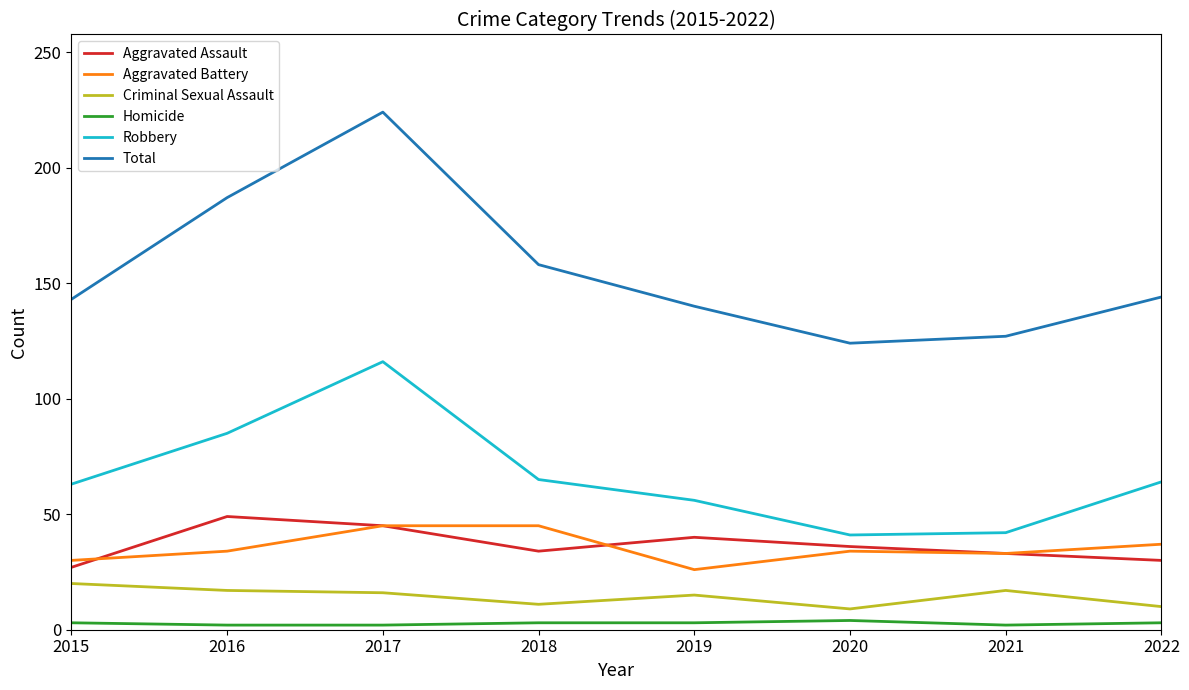

True or false: Total and Homicide cross at least once.

False